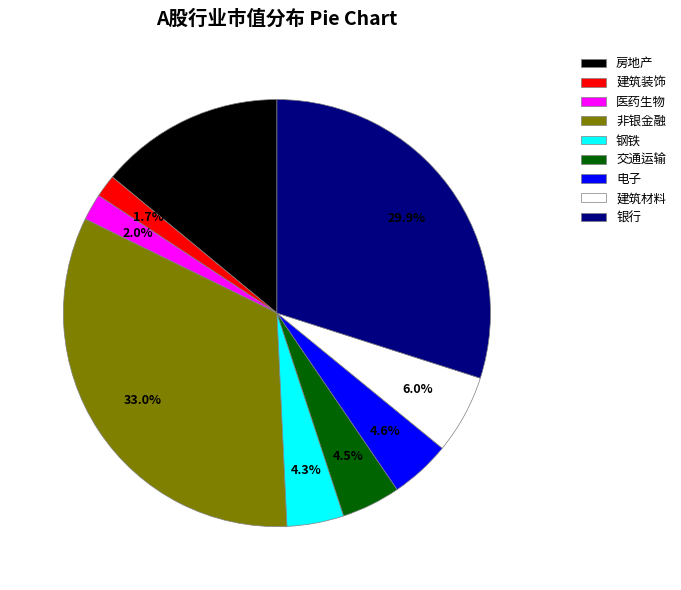

Which category has the biggest portion of the pie?

非银金融